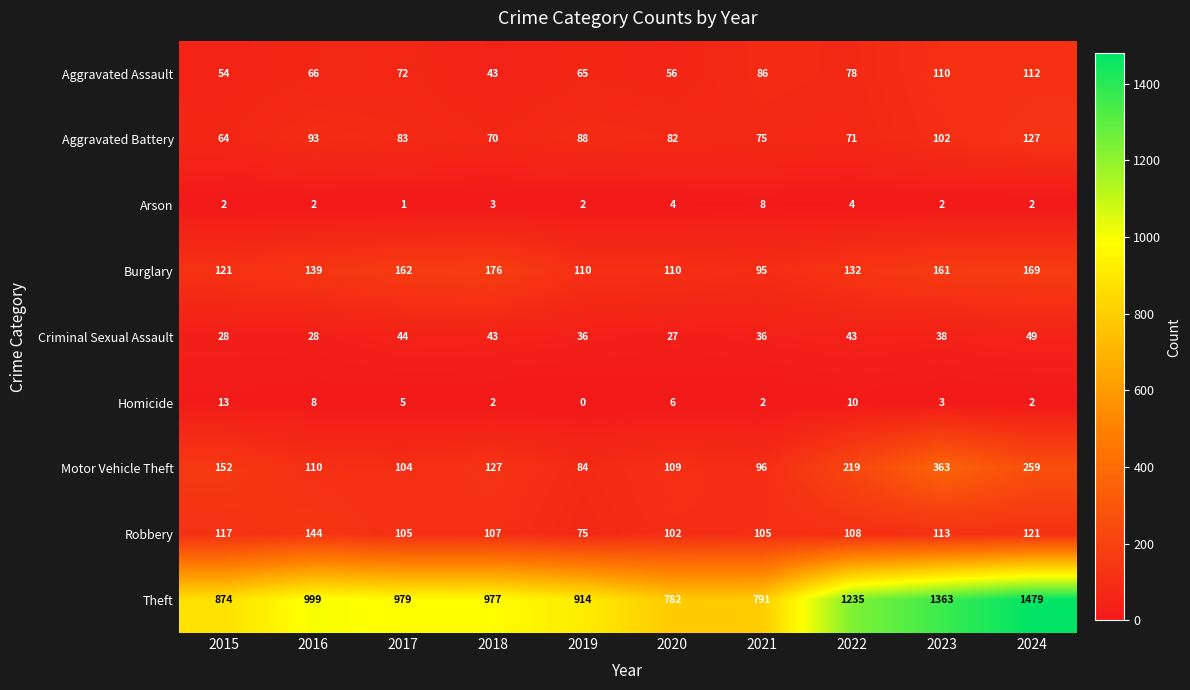

Rank the series at 2020 from highest to lowest value.

Theft, Burglary, Motor Vehicle Theft, Robbery, Aggravated Battery, Aggravated Assault, Criminal Sexual Assault, Homicide, Arson